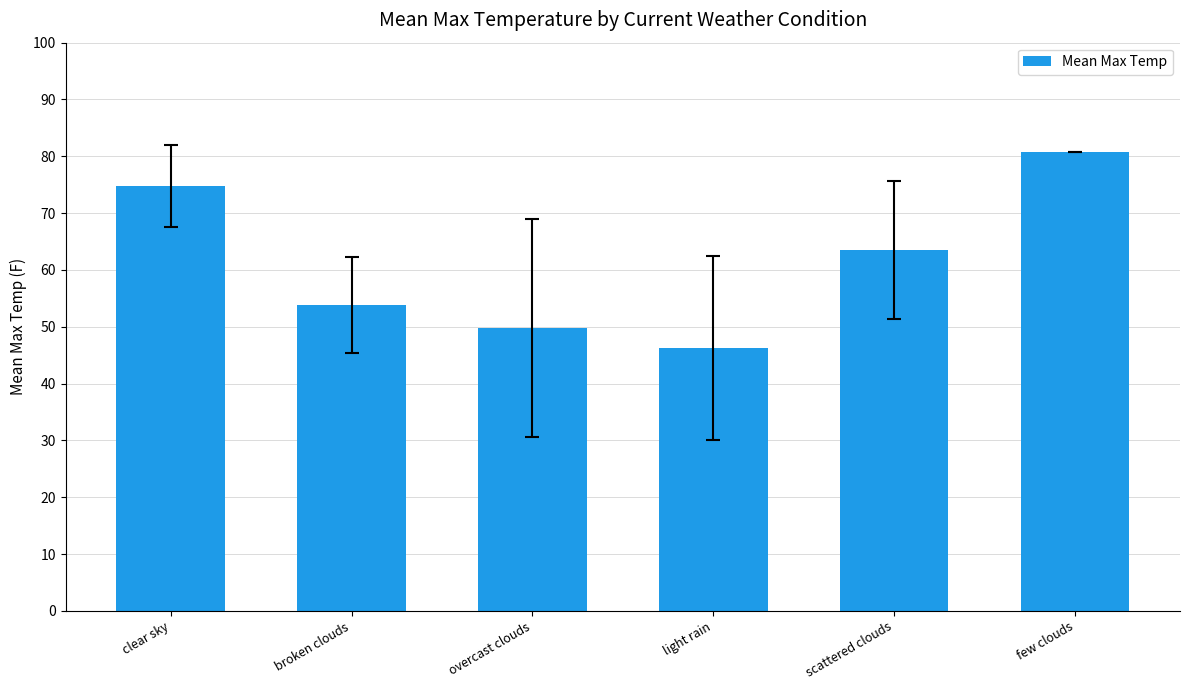

True or false: the data shows 53.8 at broken clouds.

True